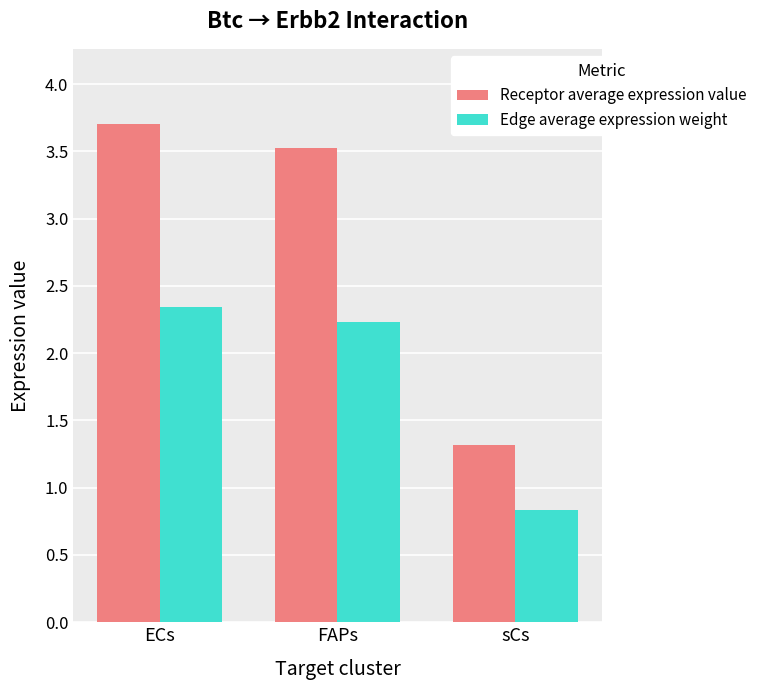

Where is Edge average expression weight nearest to the value 1?

sCs